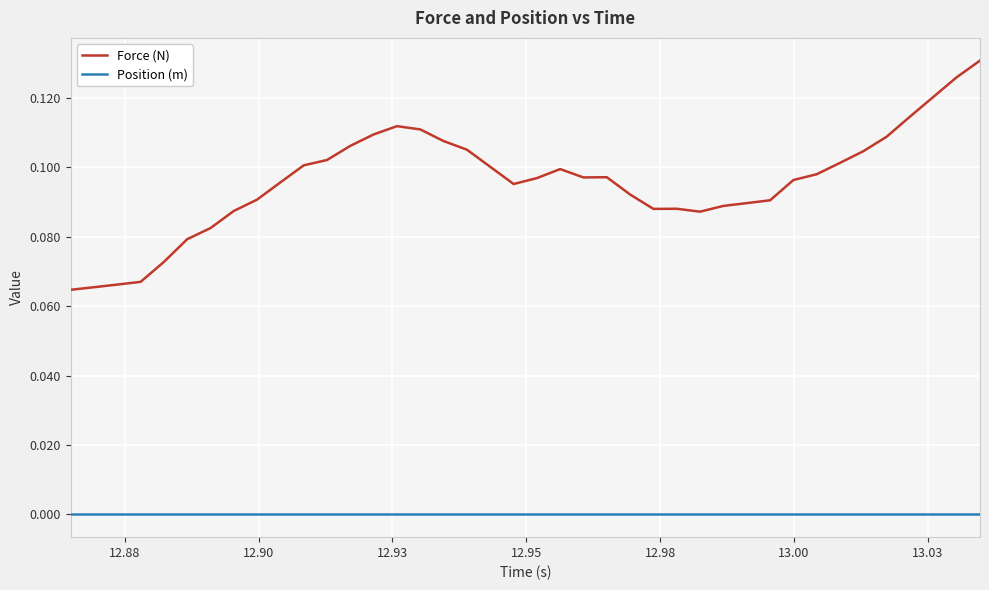

Rank the series by their average value, from lowest to highest.

Position (m), Force (N)